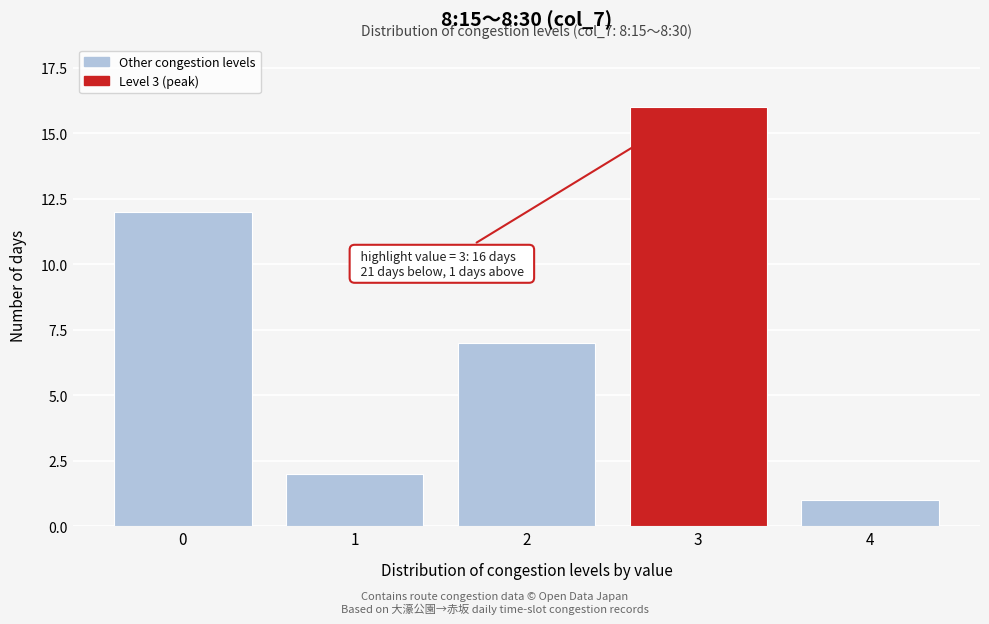

Reading left to right, what are all the values shown in this chart?

0=12	1=2	2=7	3=16	4=1